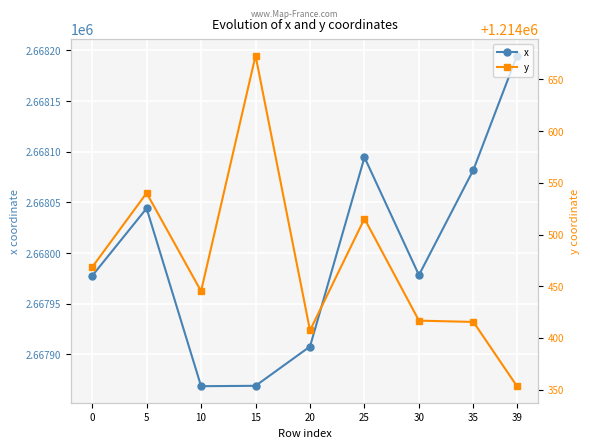

At which category does x reach its first local peak?

5